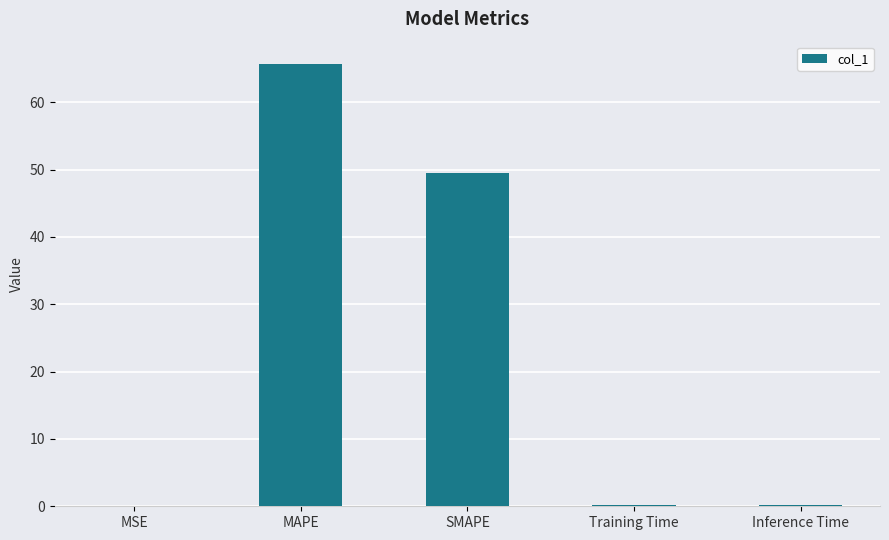

At which label is the value closest to 32?

SMAPE